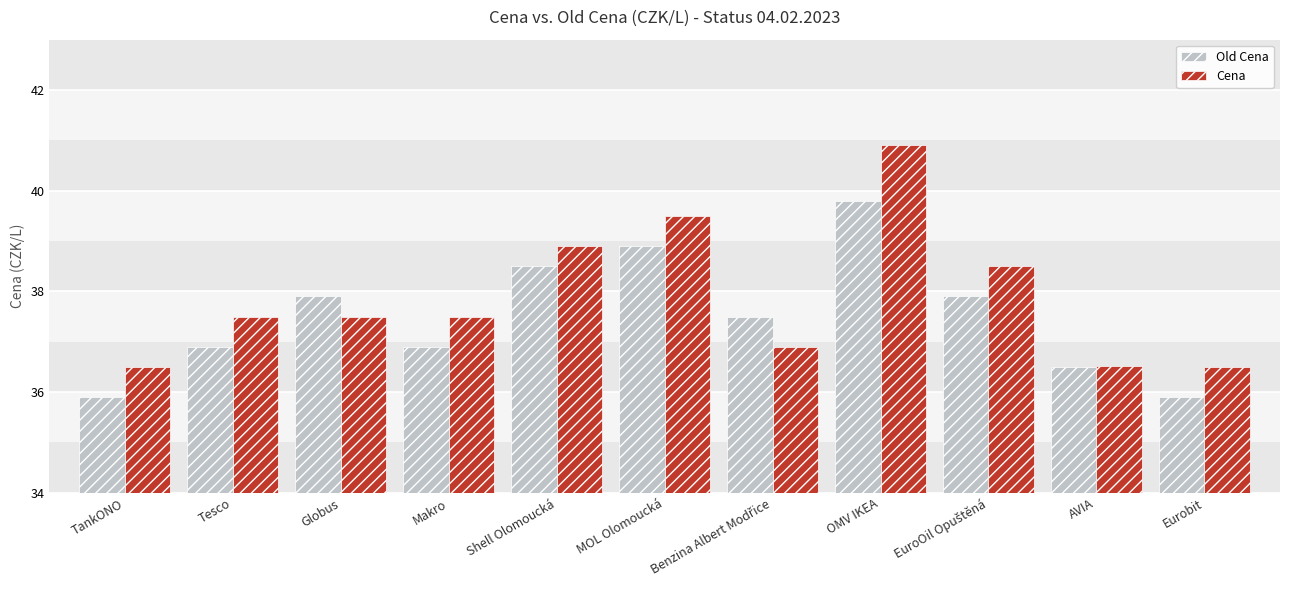

Count the Cena values in the range 36 to 38.

7